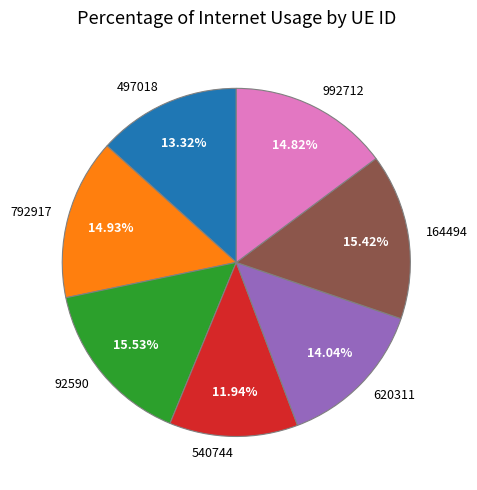

Approximately how many times larger is the value at 497018 compared to 164494?

0.9